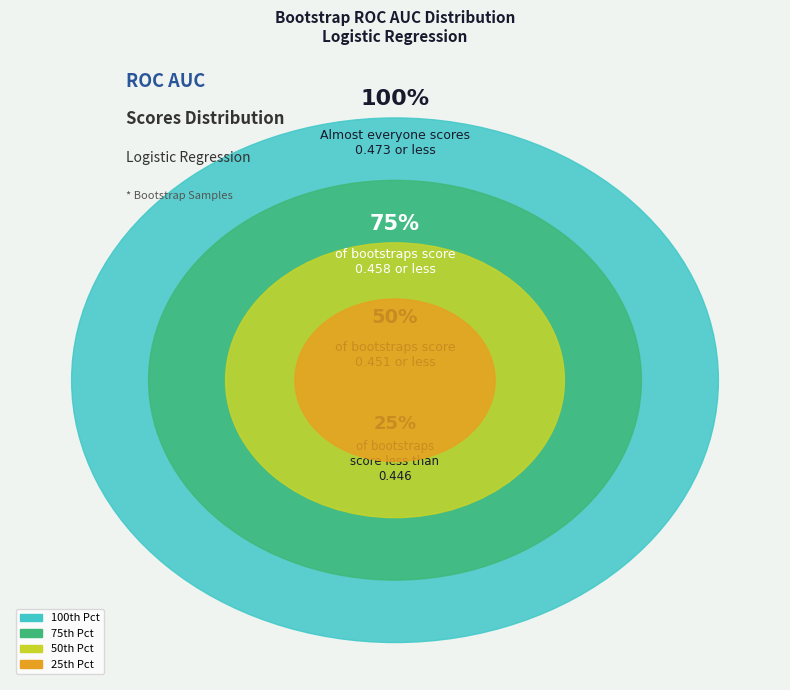

True or false: 28 accounts for 13% of the total.

False